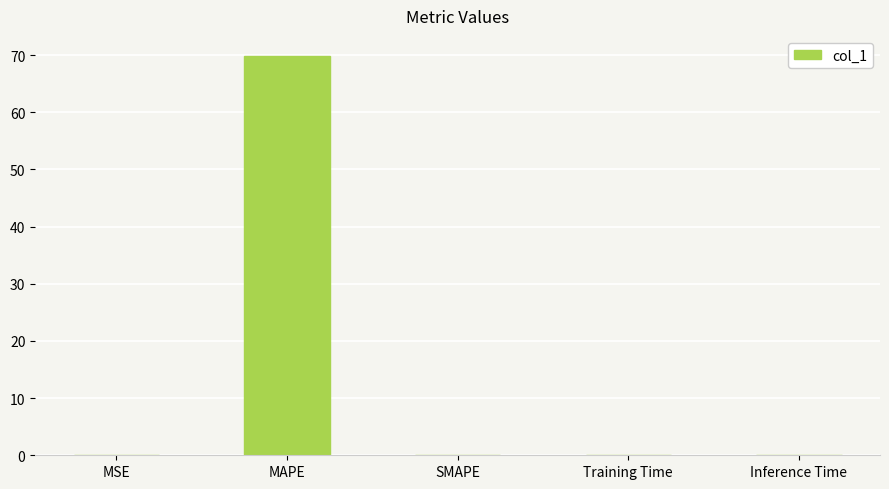

What is the change in value from MAPE to SMAPE?

-69.9